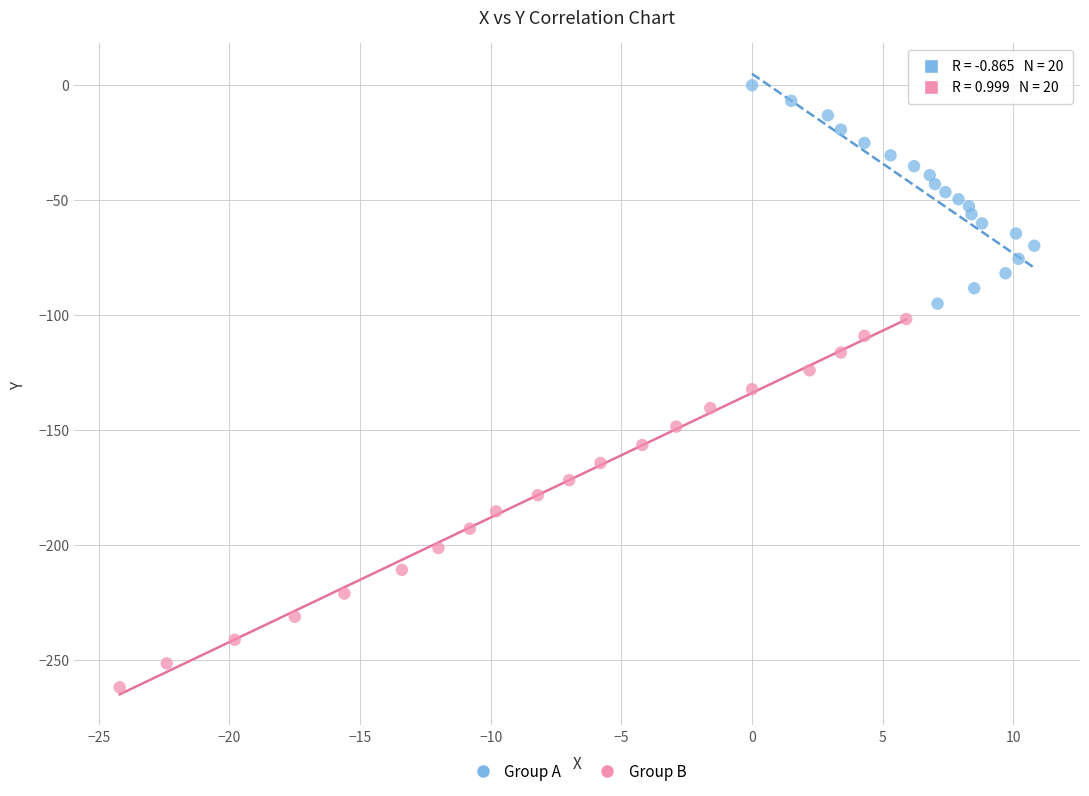

Which series reaches the maximum Y coordinate?

Group A